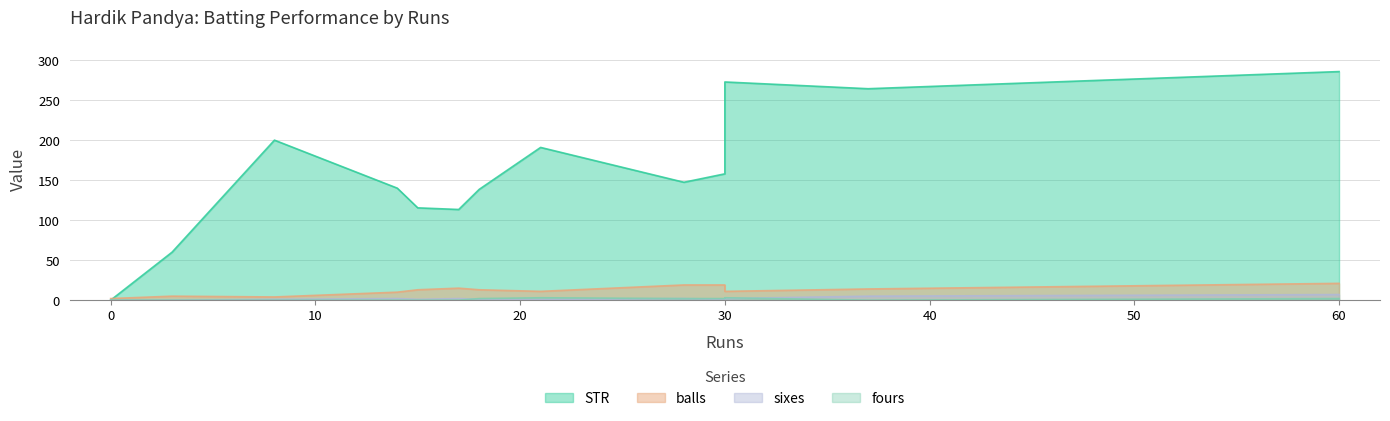

What are all the series names shown in the legend?

STR, balls, sixes, fours